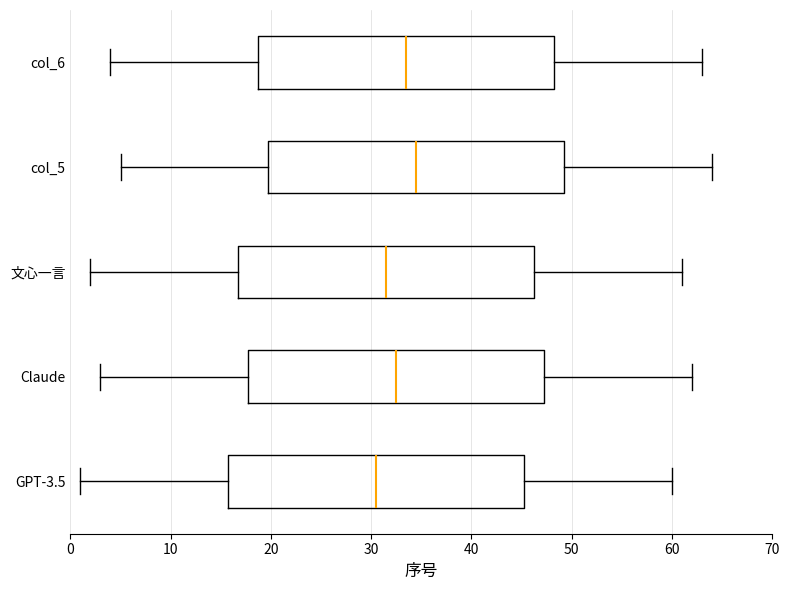

Where does the median line of the box for 文心一言 sit on the x-axis? The values are not printed on the chart, so give them approximately, as read against the axis.

32